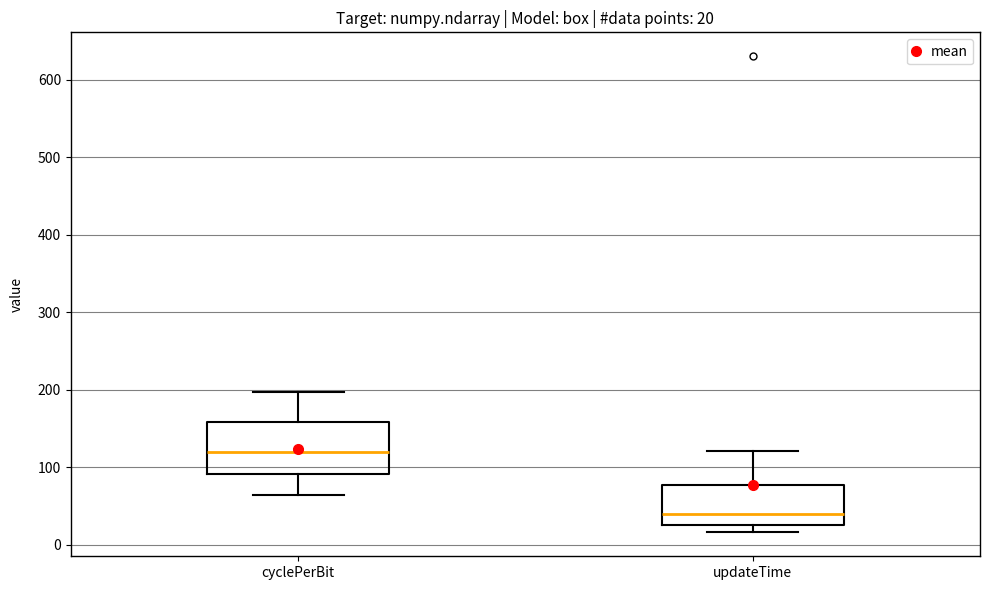

Comparing the boxes themselves (not the whiskers), which one is the tallest?

cyclePerBit